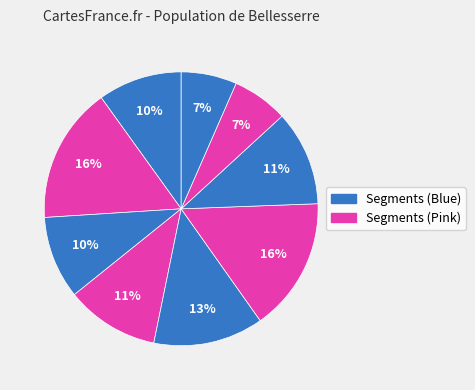

How many slices are in this pie chart?

9